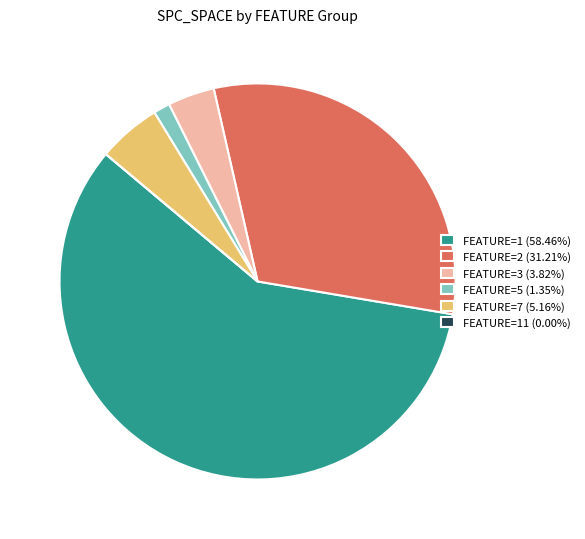

Is the sum of FEATURE=2 (31.21%) and FEATURE=1 (58.46%) greater than half?

Yes